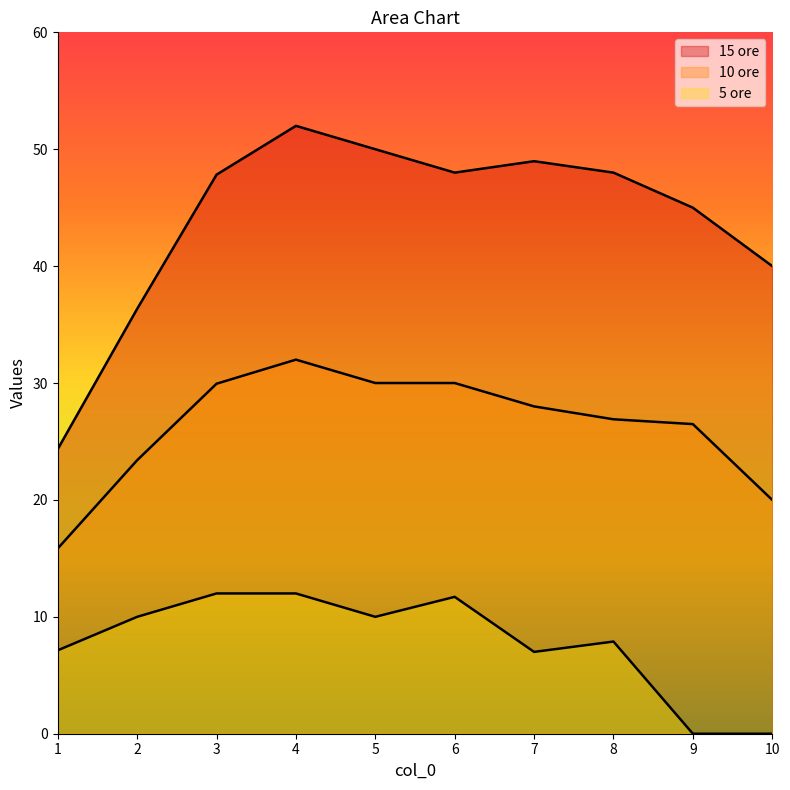

Which series has the largest range (max minus min)?

15 ore